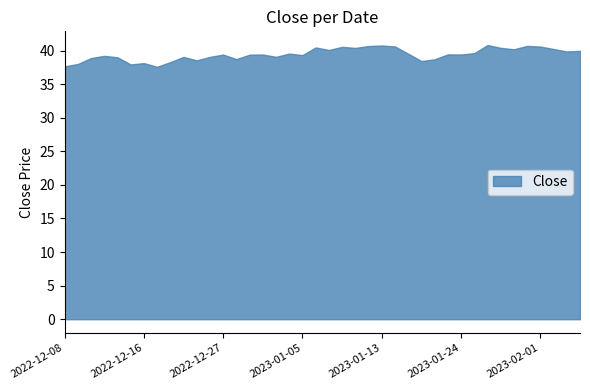

Rank the categories by value from highest to lowest.

2023-01-26, 2023-01-13, 2023-01-31, 2023-01-12, 2023-01-17, 2023-02-01, 2023-01-10, 2023-01-06, 2023-01-27, 2023-01-11, 2023-02-02, 2023-01-30, 2023-01-09, 2023-02-06, 2023-02-03, 2023-01-25, 2023-01-04, 2023-01-18, 2023-01-23, 2022-12-30, 2023-01-24, 2022-12-27, 2022-12-29, 2023-01-05, 2022-12-13, 2022-12-23, 2023-01-03, 2022-12-21, 2022-12-14, 2022-12-12, 2022-12-28, 2023-01-20, 2022-12-22, 2023-01-19, 2022-12-20, 2022-12-16, 2022-12-09, 2022-12-15, 2022-12-08, 2022-12-19